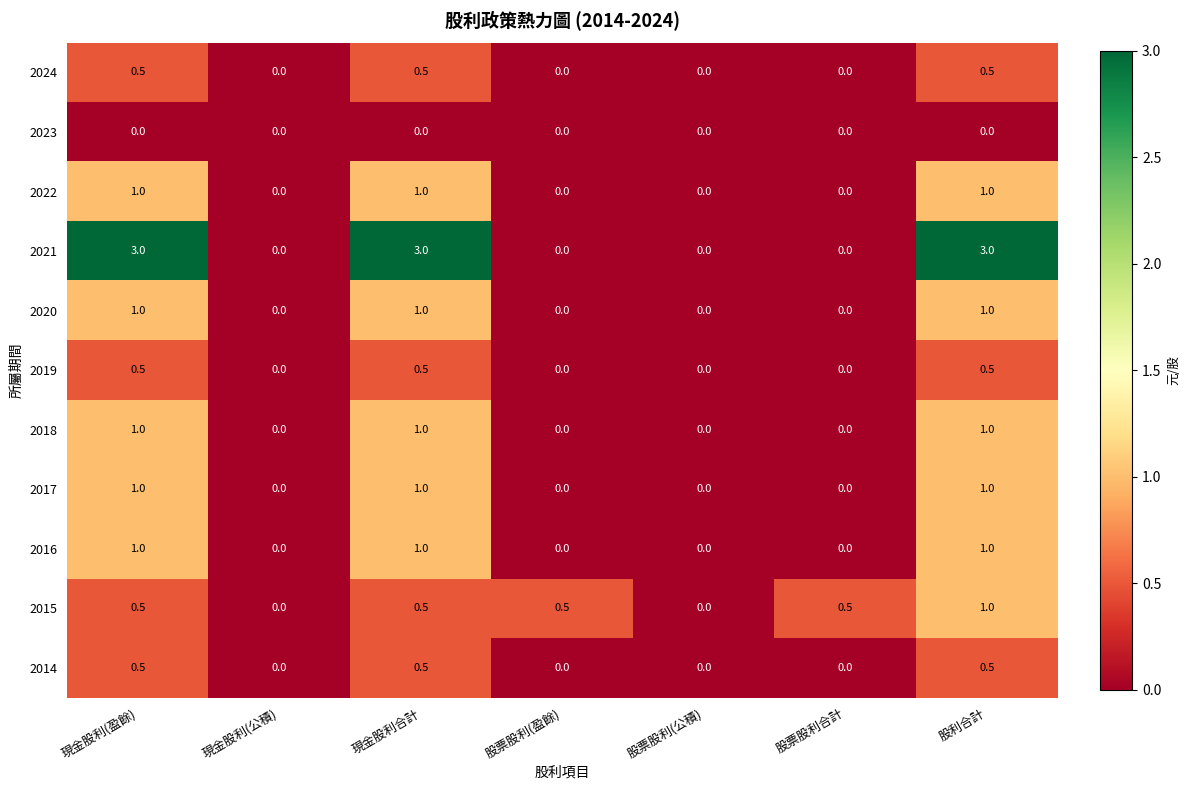

What is the difference between the highest and lowest values at 股票股利(盈餘)?

0.5